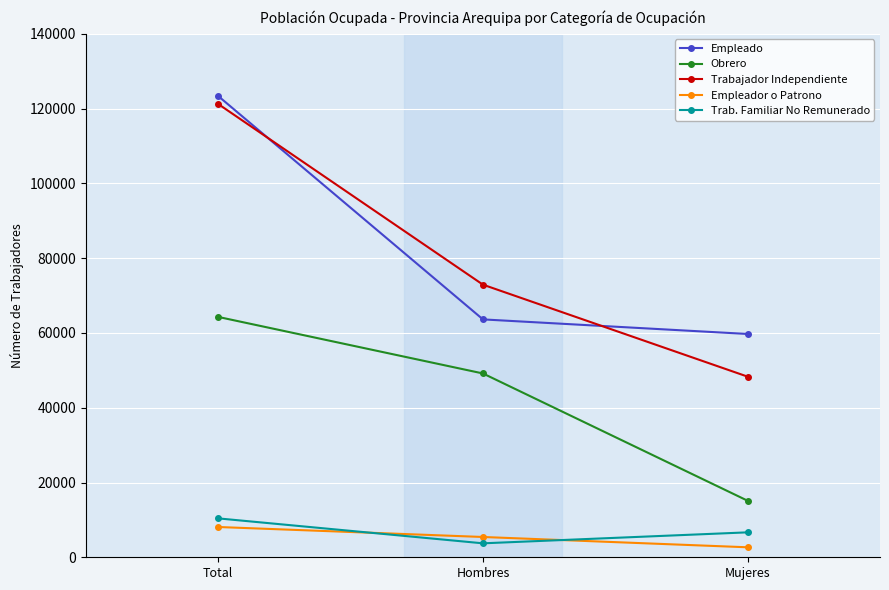

What is the difference between the maximum and minimum values in the Empleador o Patrono series?

5427